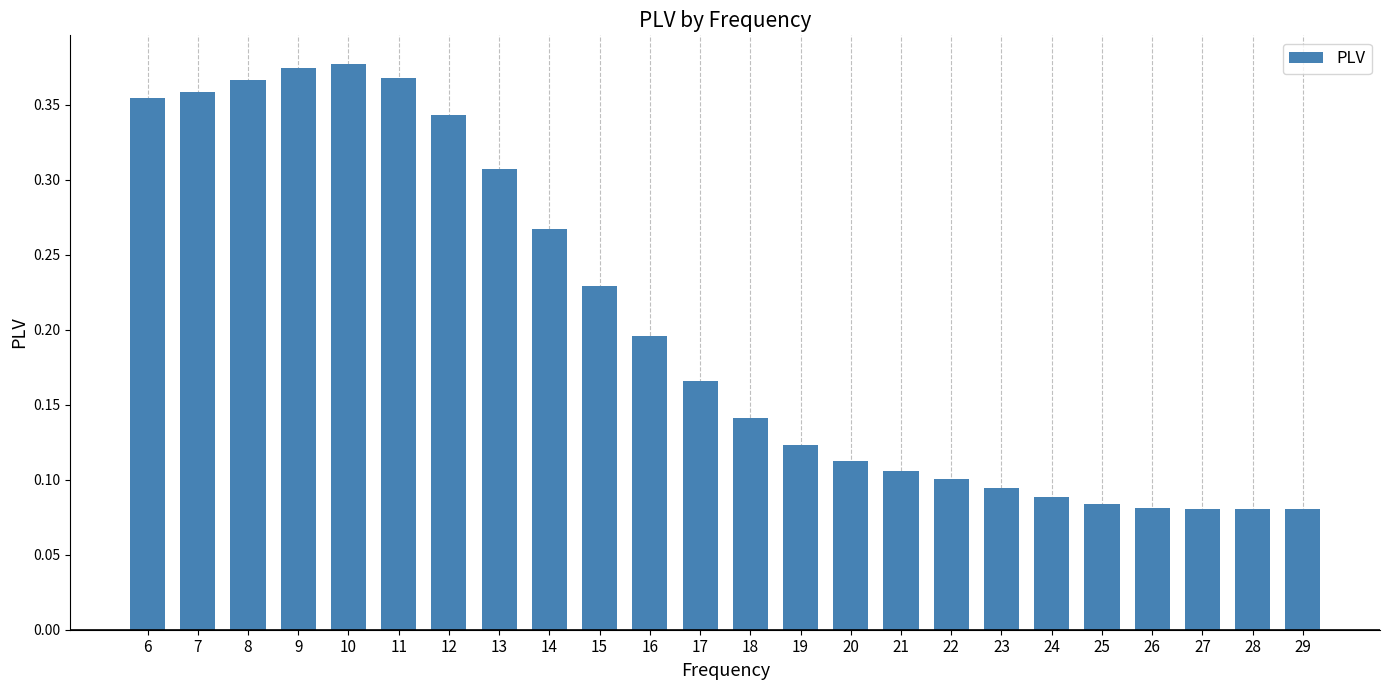

Is it true that the value at 24 is 0.1?

True